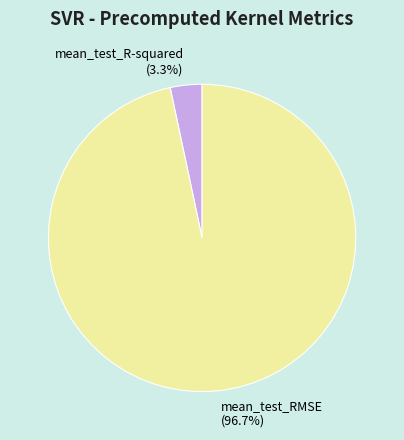

Do mean_test_R-squared and mean_test_RMSE together represent more than half of the pie?

Yes